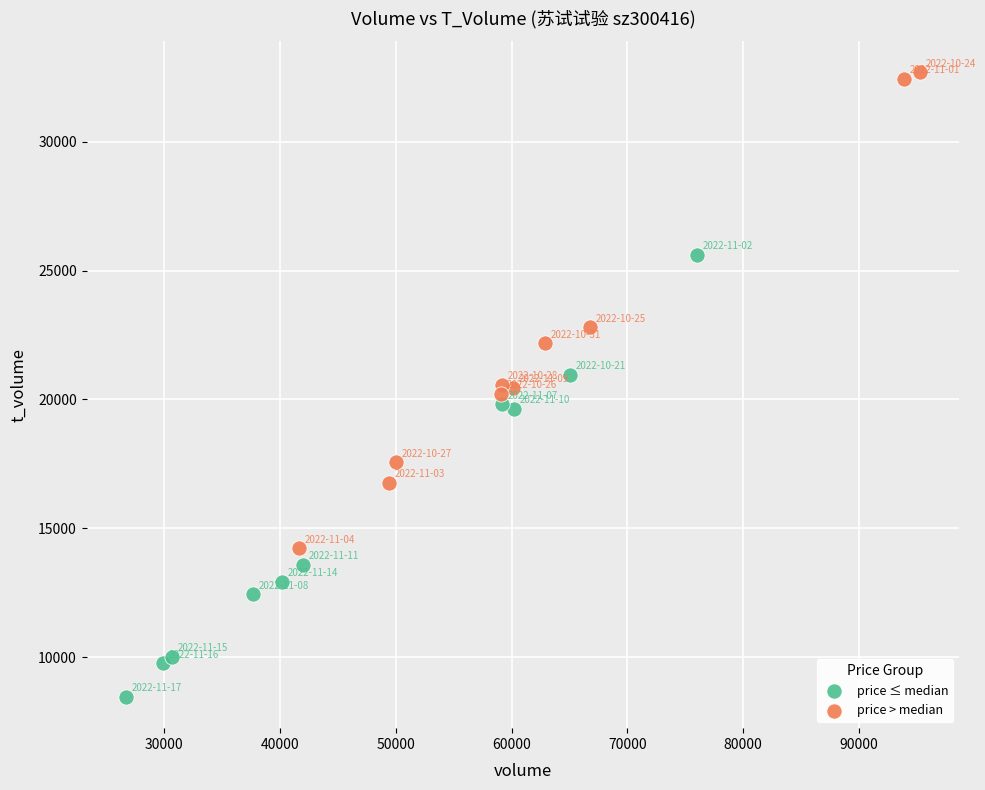

Which series has the widest spread of Y values?

price > median